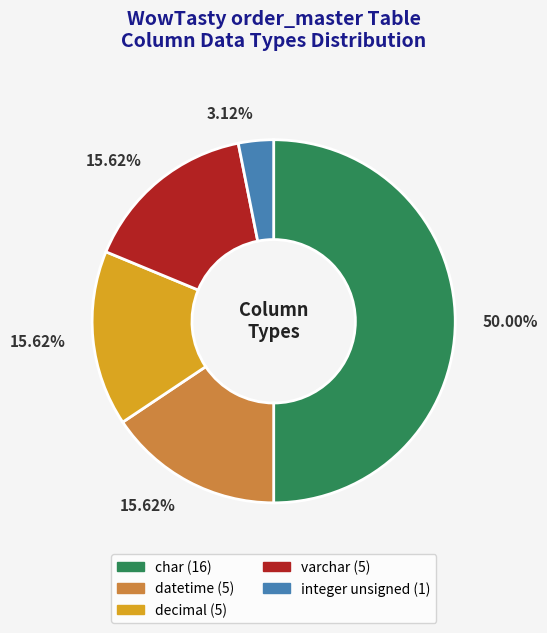

Is decimal the majority of the pie?

No